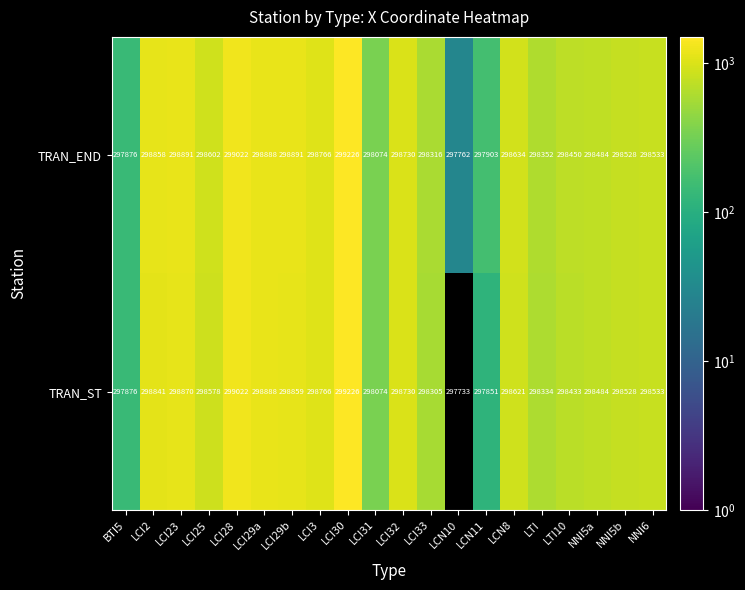

List the series in order of their overall mean, highest first.

TRAN_END, TRAN_ST